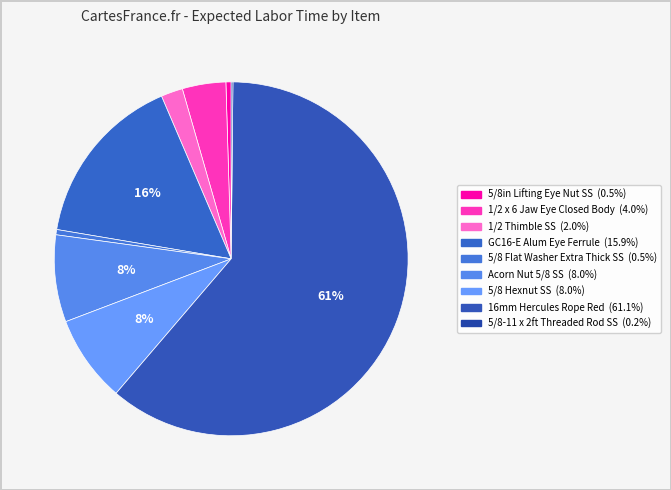

Is 16mm Hercules Rope Red the majority of the pie?

Yes